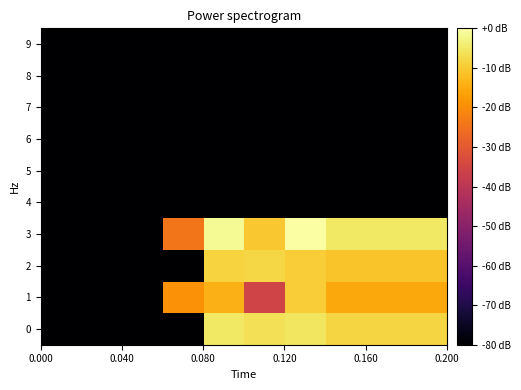

What is the smallest value displayed?

-165.1